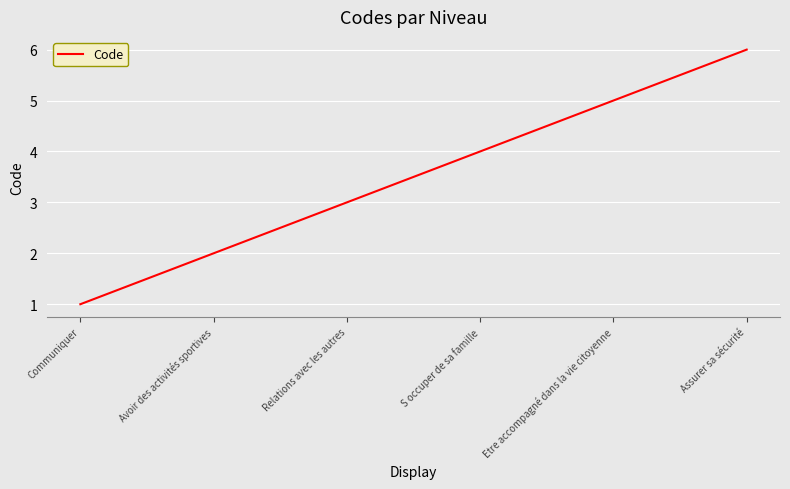

What is the sum of the values at Relations avec les autres and S occuper de sa famille?

7